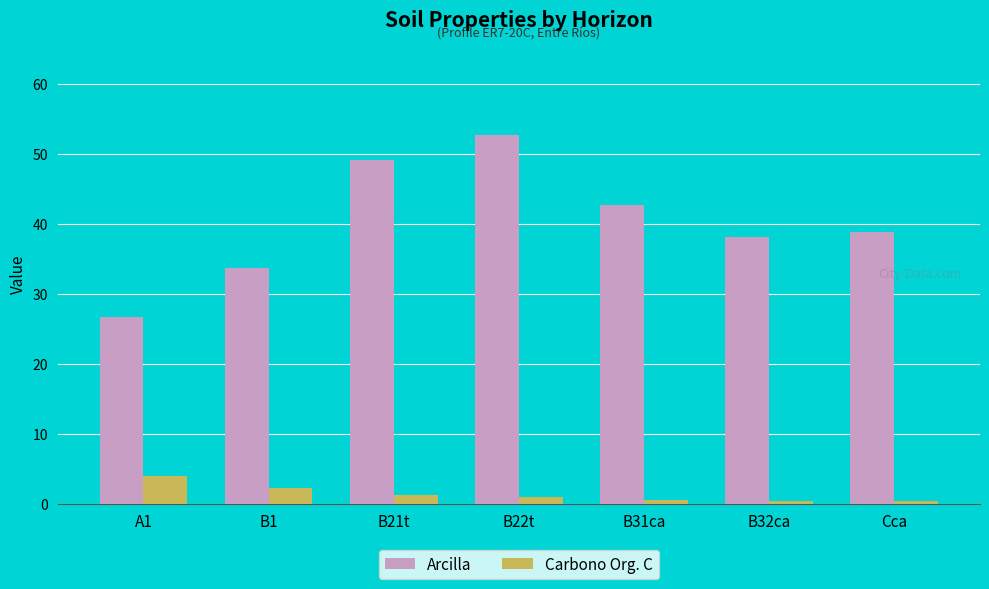

Is it true that Arcilla equals 33.7 at B1?

True